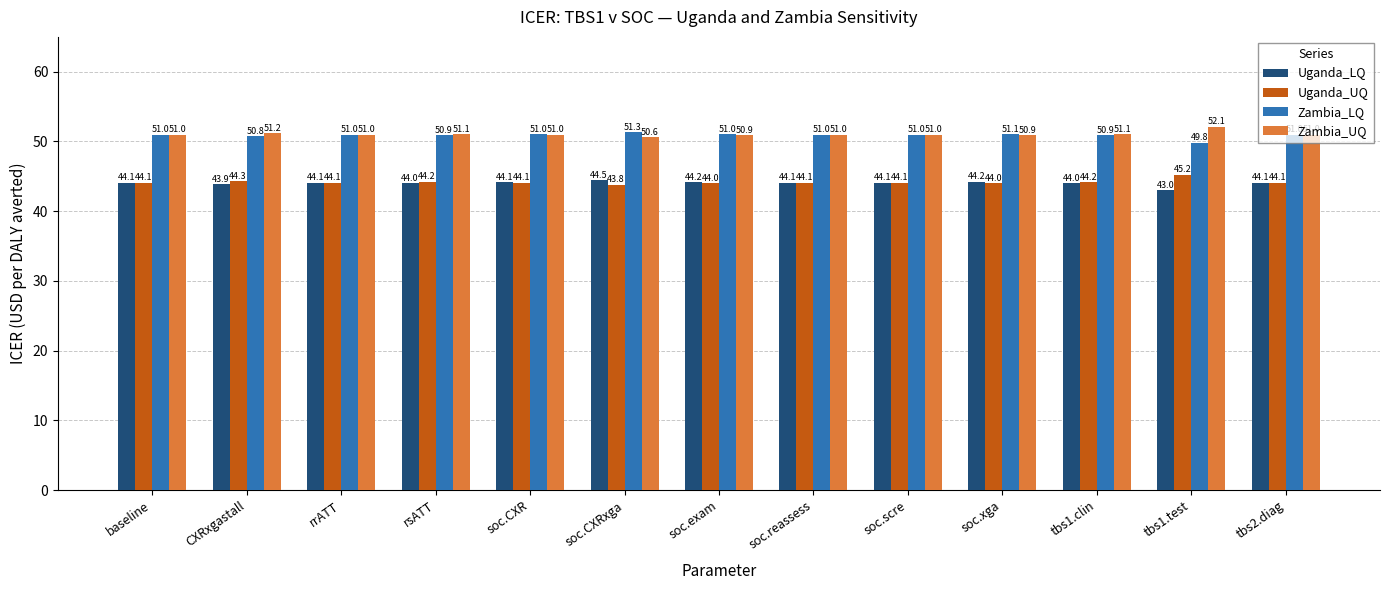

What is the spread (max minus min) of values at baseline?

6.9